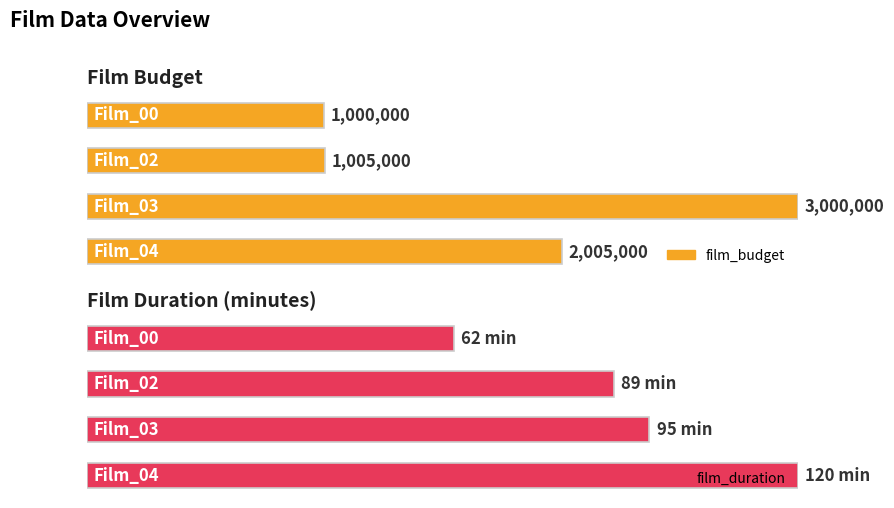

Read the film_duration value at Film_00, to the nearest 5.

60